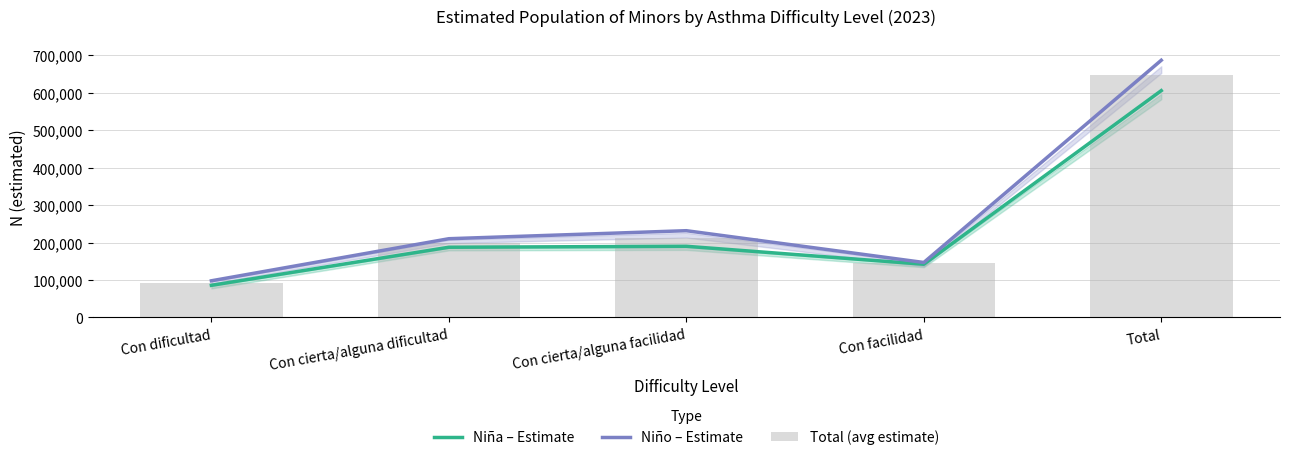

What is the greatest value displayed?

686210.0